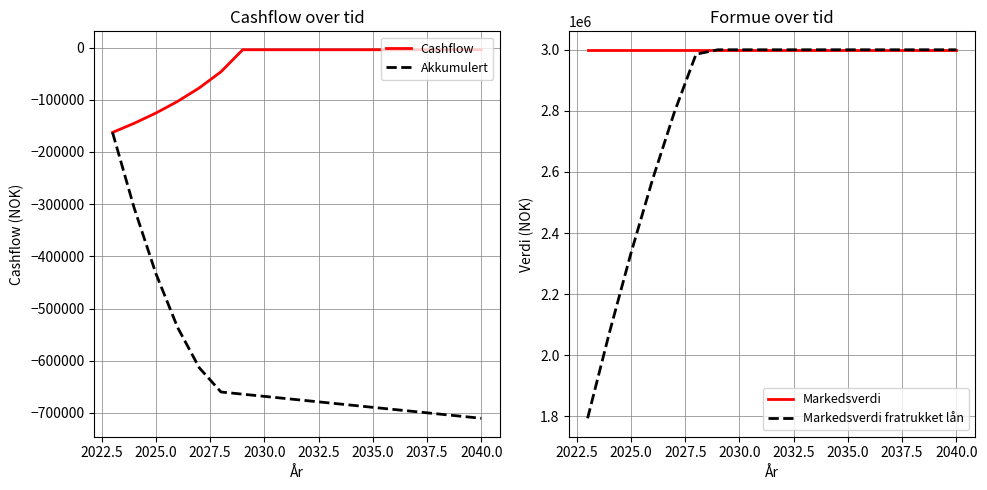

Reading left to right, transcribe all the data shown in this chart.

Cashflow: -162573	-145062	-125459	-103164	-77282	-46376	-4200	-4200	-4200	-4200	-4200	-4200	-4200	-4200	-4200	-4200	-4200	-4200
Akkumulert: -162573	-307635	-433094	-536258	-613540	-659916	-664116	-668316	-672516	-676716	-680916	-685116	-689316	-693516	-697716	-701916	-706116	-710316
Markedsverdi: 3000000	3000000	3000000	3000000	3000000	3000000	3000000	3000000	3000000	3000000	3000000	3000000	3000000	3000000	3000000	3000000	3000000	3000000
Markedsverdi fratrukket lån: 1793373	2072169	2334149	2576455	2795301	2985431	3000000	3000000	3000000	3000000	3000000	3000000	3000000	3000000	3000000	3000000	3000000	3000000